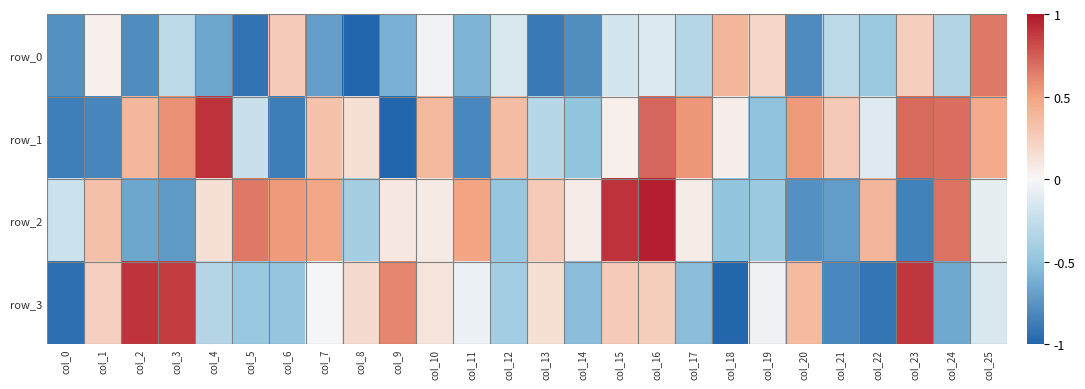

Which series has the largest range (max minus min)?

row_1